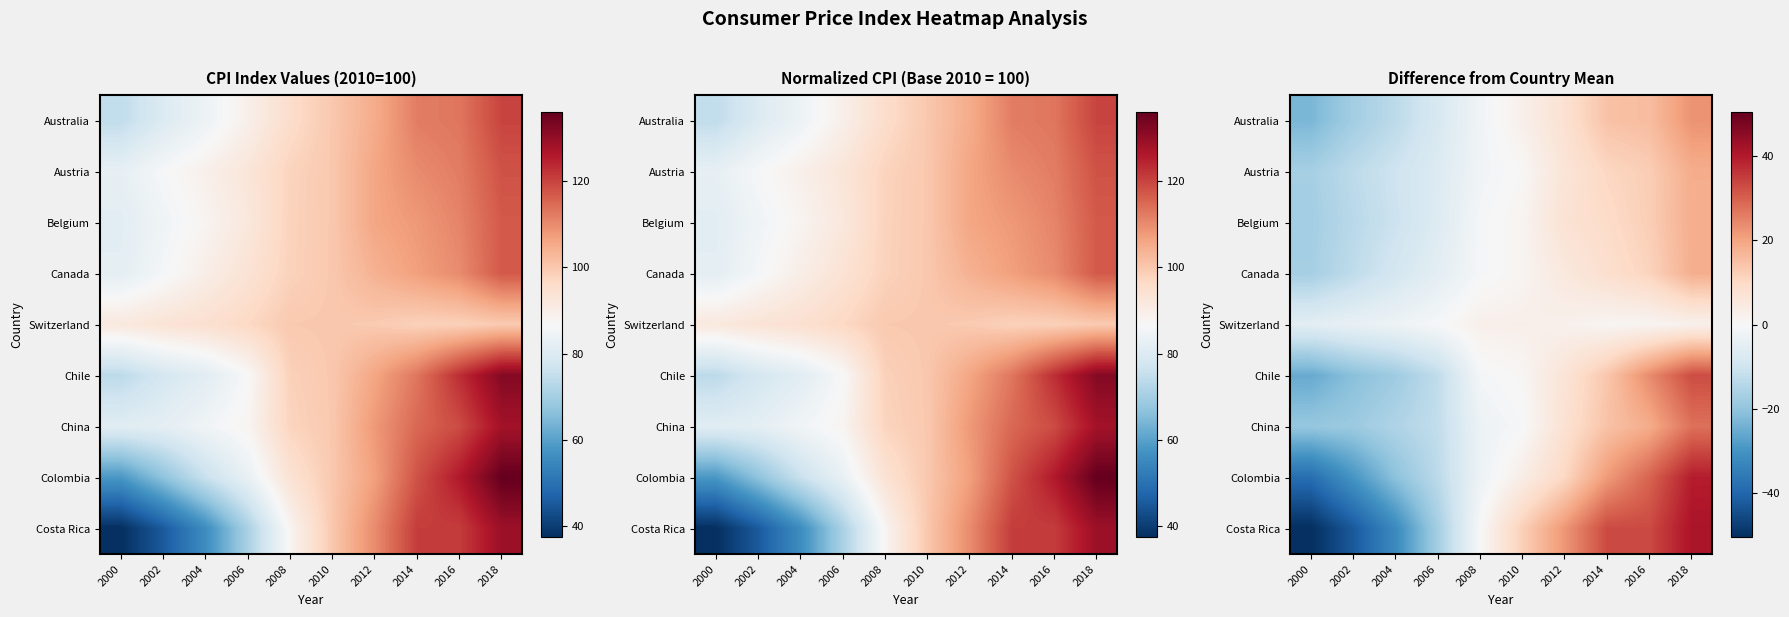

Which has a higher value, 2016 or 2002?

2016